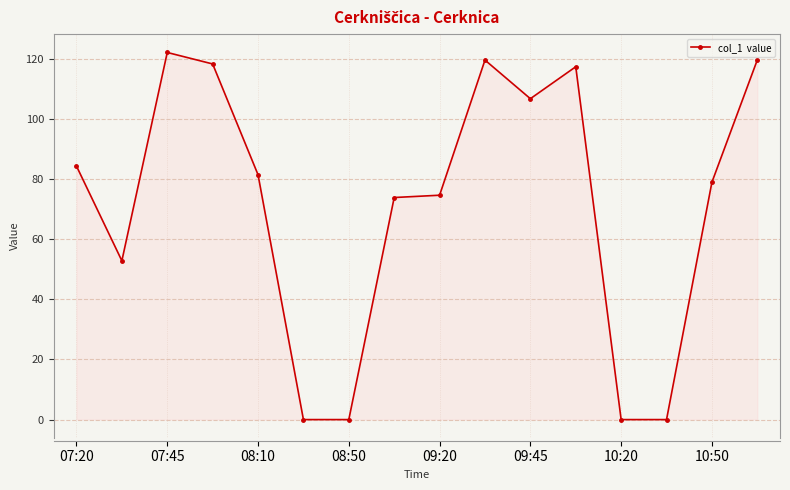

What is the value of the 5th point from the left?

81.4